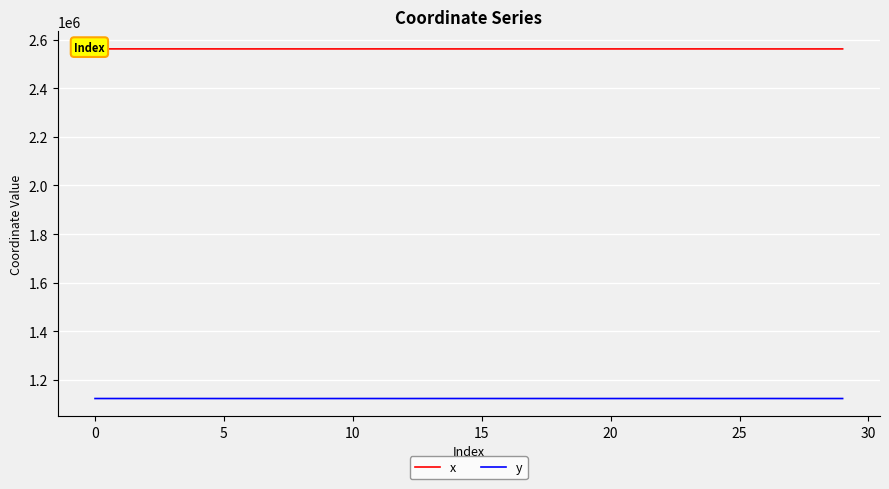

True or false: y and x cross at least once.

False